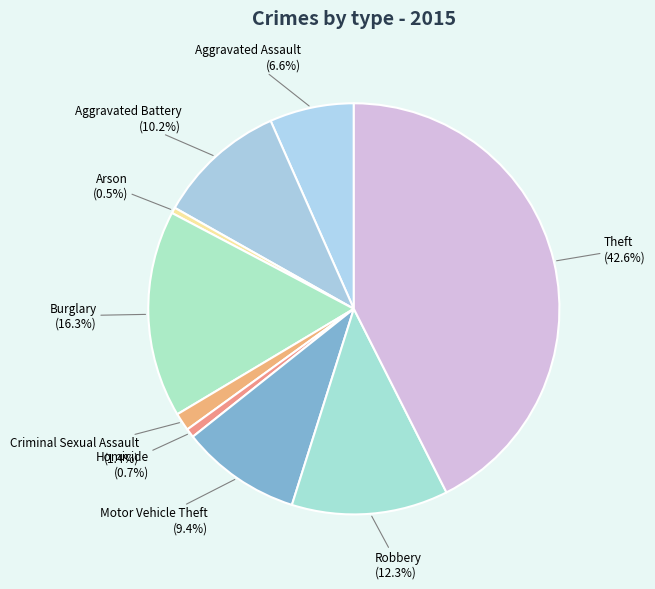

Which has a higher value, Arson (0.5%) or Motor Vehicle Theft (9.4%)?

Motor Vehicle Theft (9.4%)